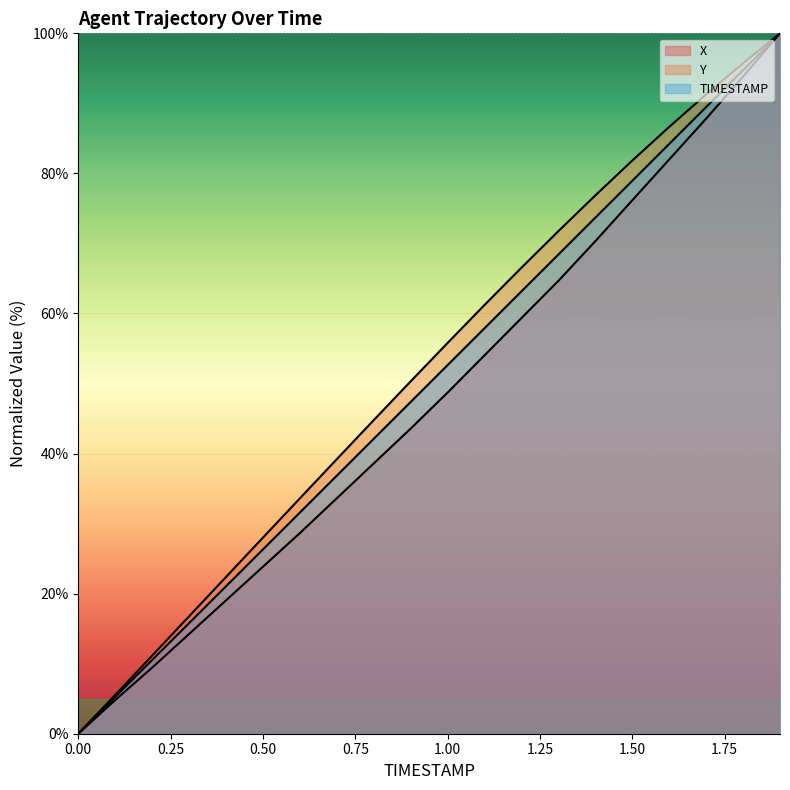

What are all the series names shown in the legend?

X, Y, TIMESTAMP